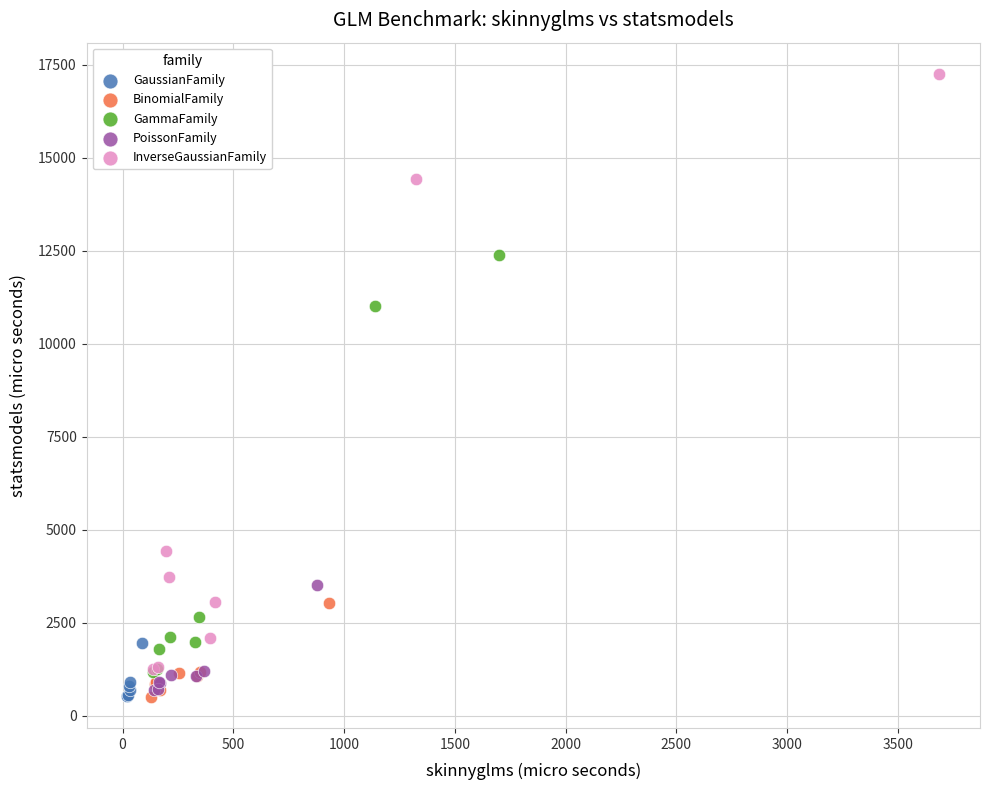

Which series has the largest Y range (max minus min)?

InverseGaussianFamily